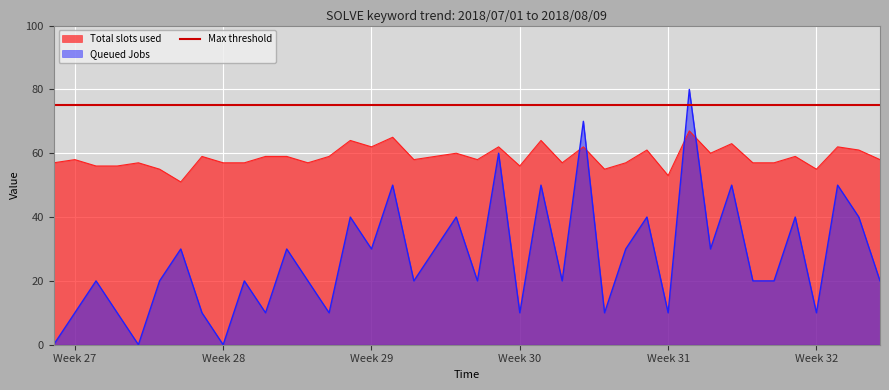

What is the minimum value for Total slots used?

51